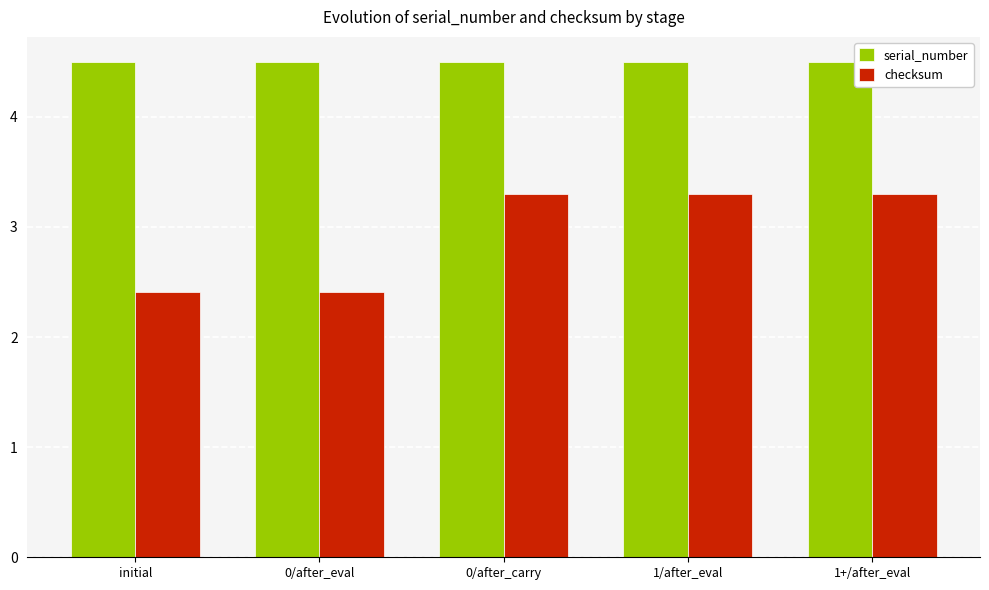

What is the difference between the highest and lowest values at 0/after_carry?

1.2